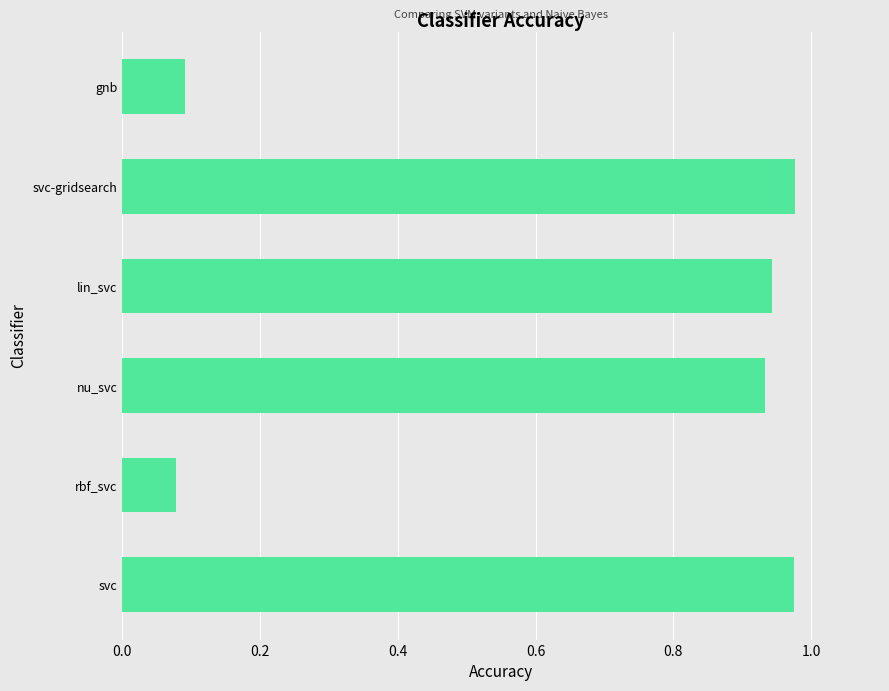

What is the sum of the values at nu_svc and lin_svc?

1.9